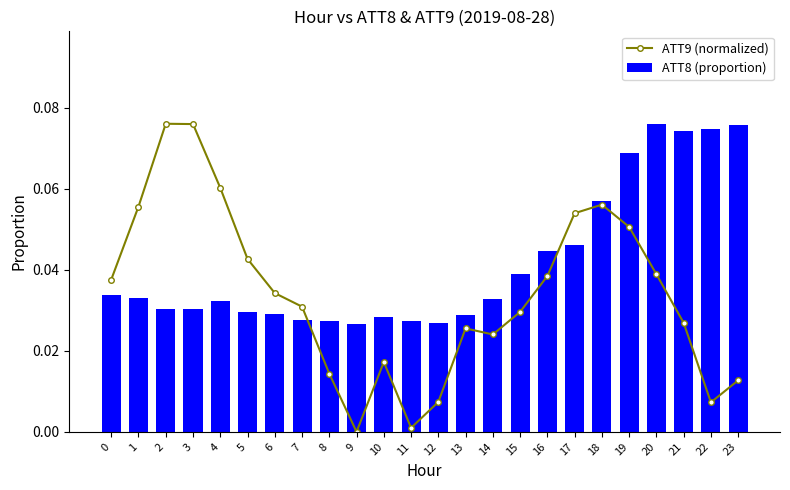

The ATT8 (proportion) series shows 0.0 at 14. True or false?

True